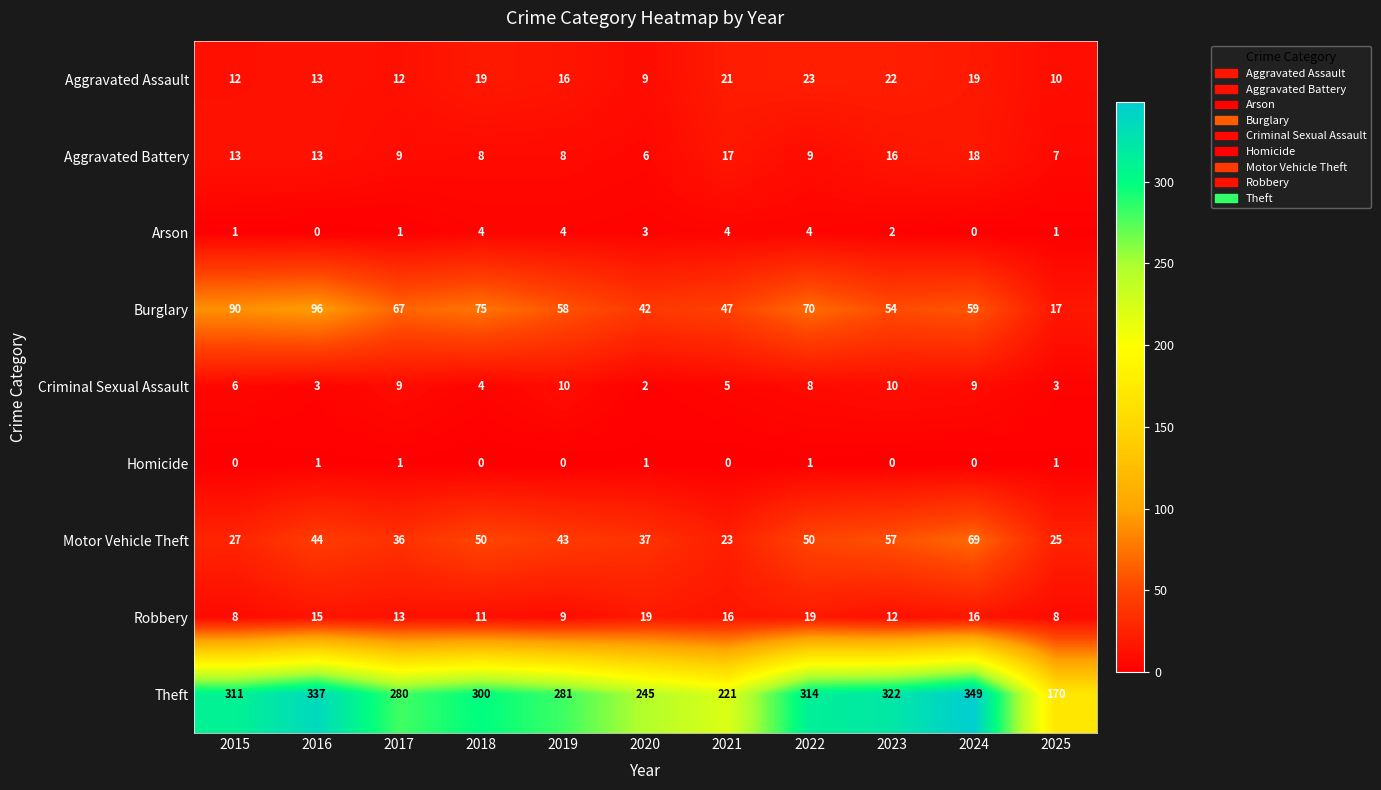

True or false: Theft has a value of 191 at 2019.

False